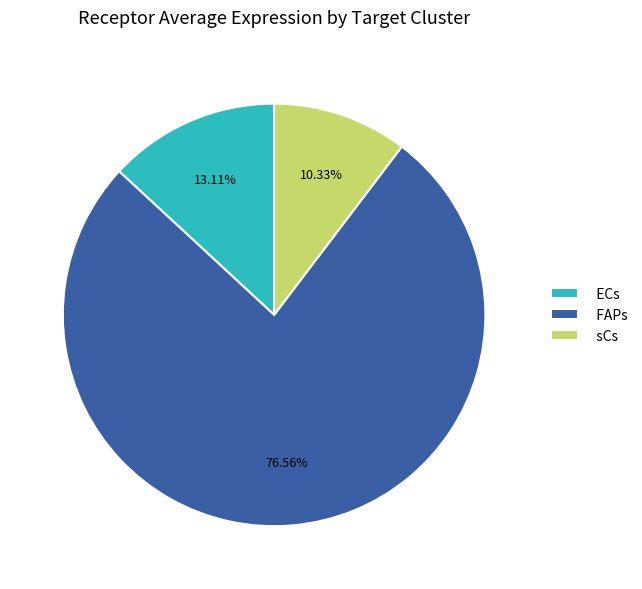

What is the smallest slice in the pie chart?

sCs